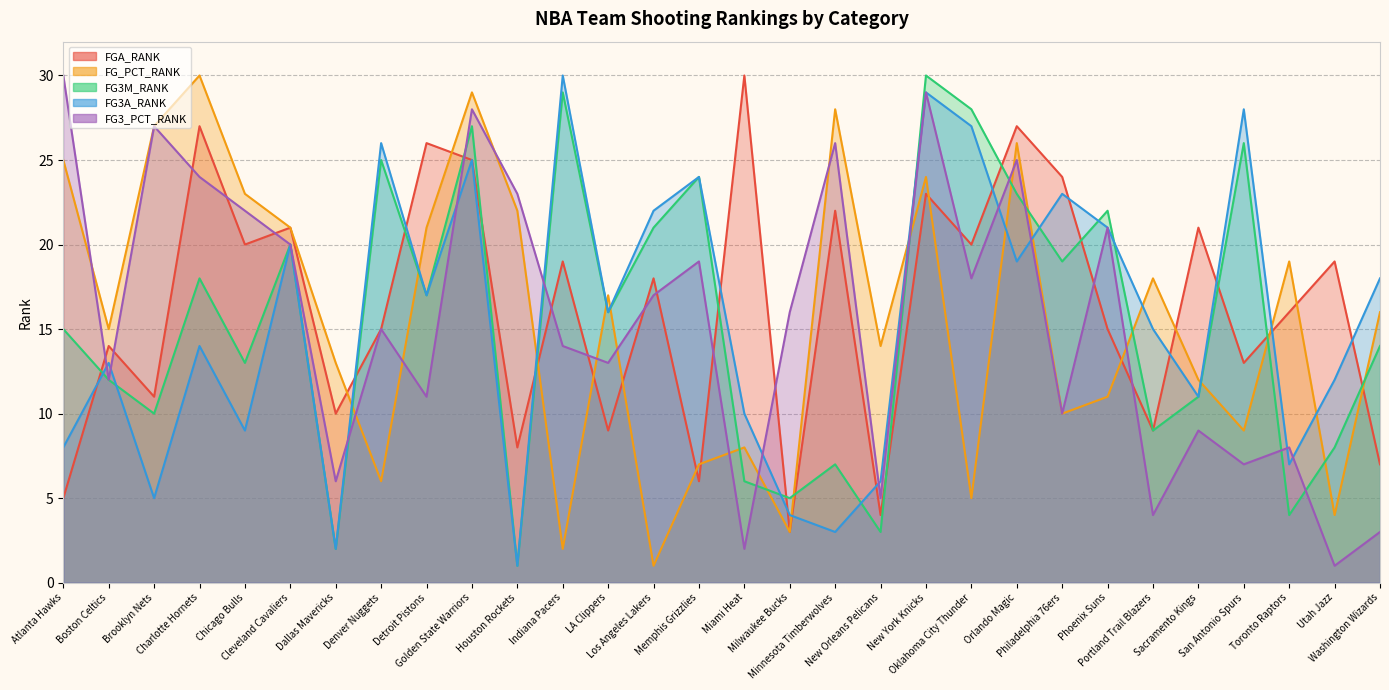

Which category has the highest value in the FG3A_RANK series?

Indiana Pacers